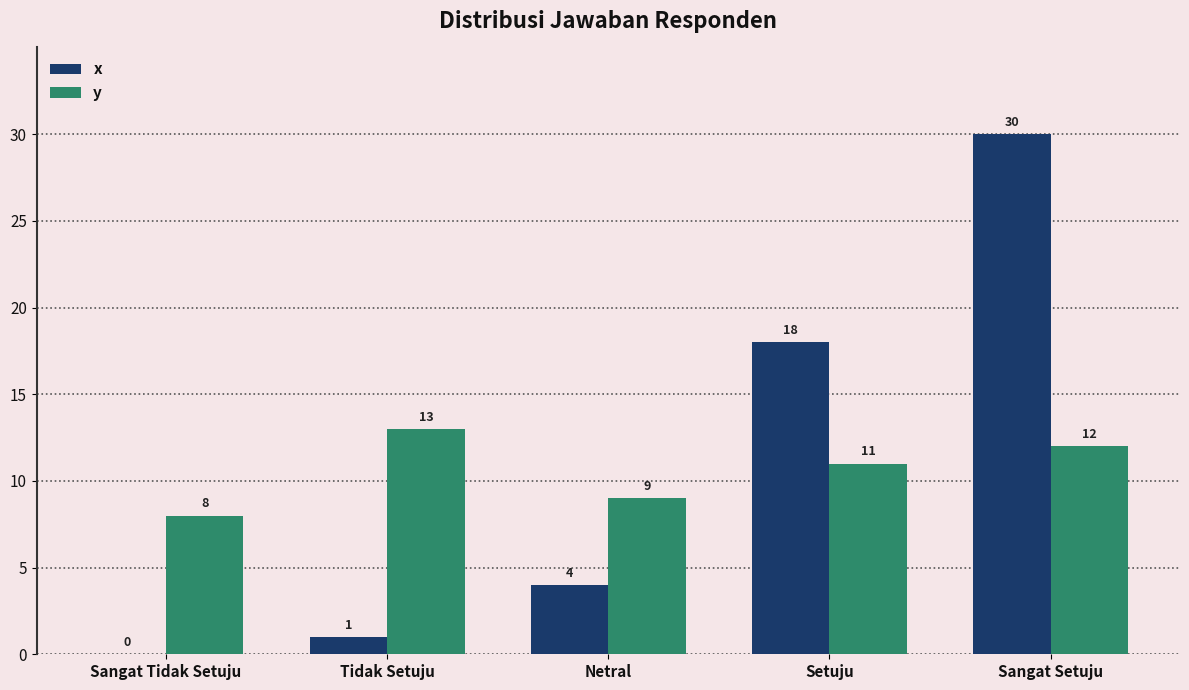

Reading left to right, transcribe all the data shown in this chart.

x: 0	1	4	18	30
y: 8	13	9	11	12